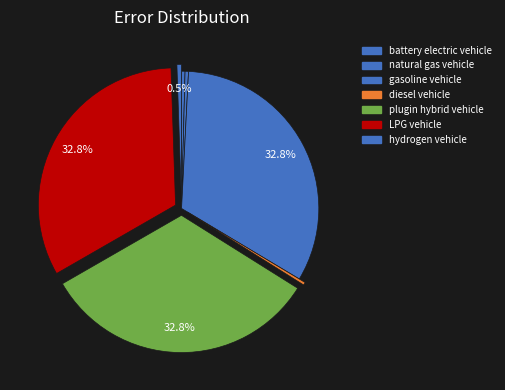

True or false: hydrogen vehicle accounts for 1% of the total.

True